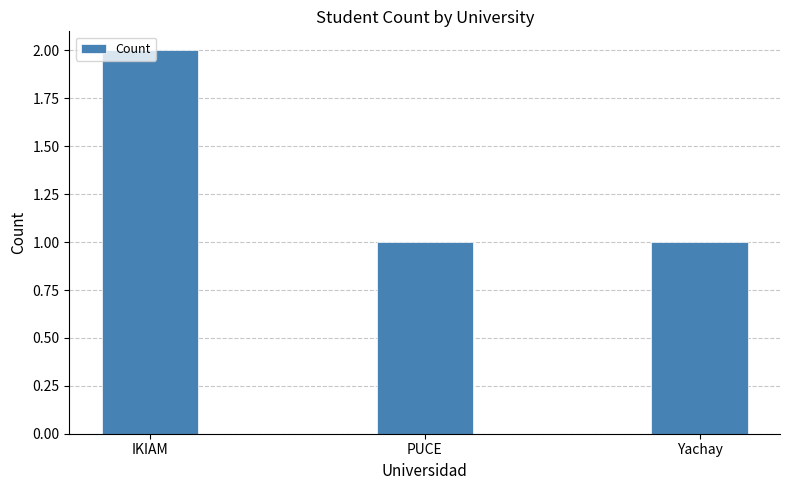

The value at IKIAM is 2. True or false?

True